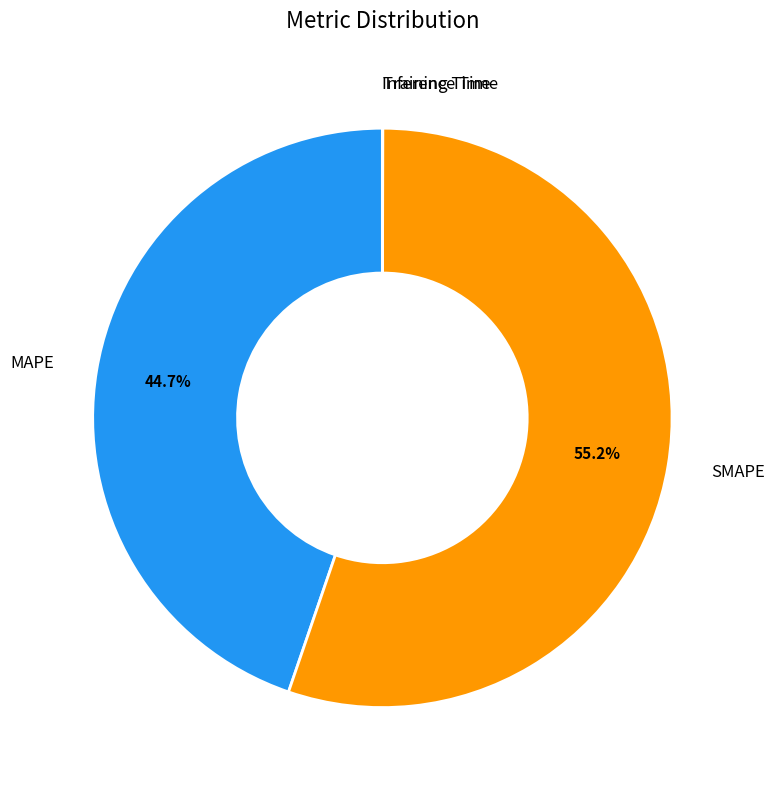

Do SMAPE and MAPE together represent more than half of the pie?

Yes